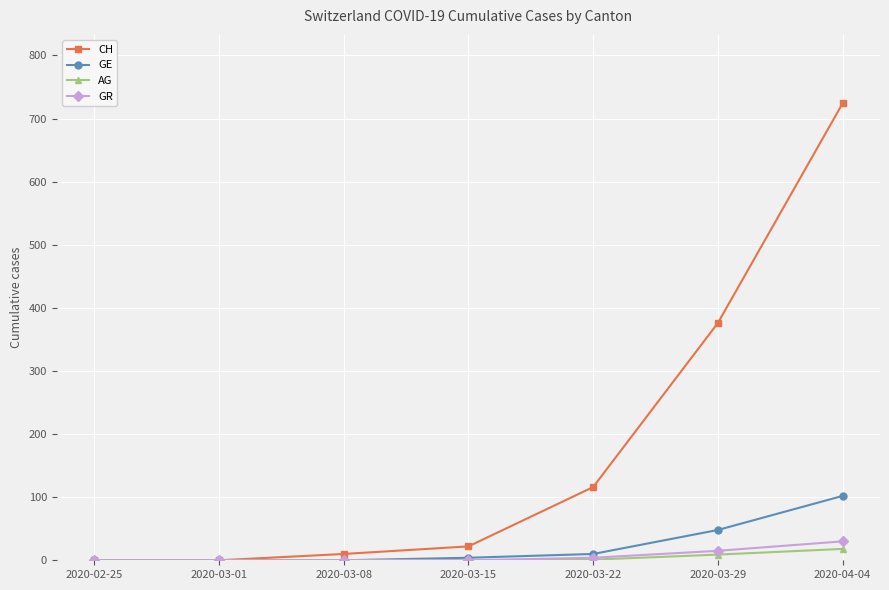

Which series has the largest range (max minus min)?

CH